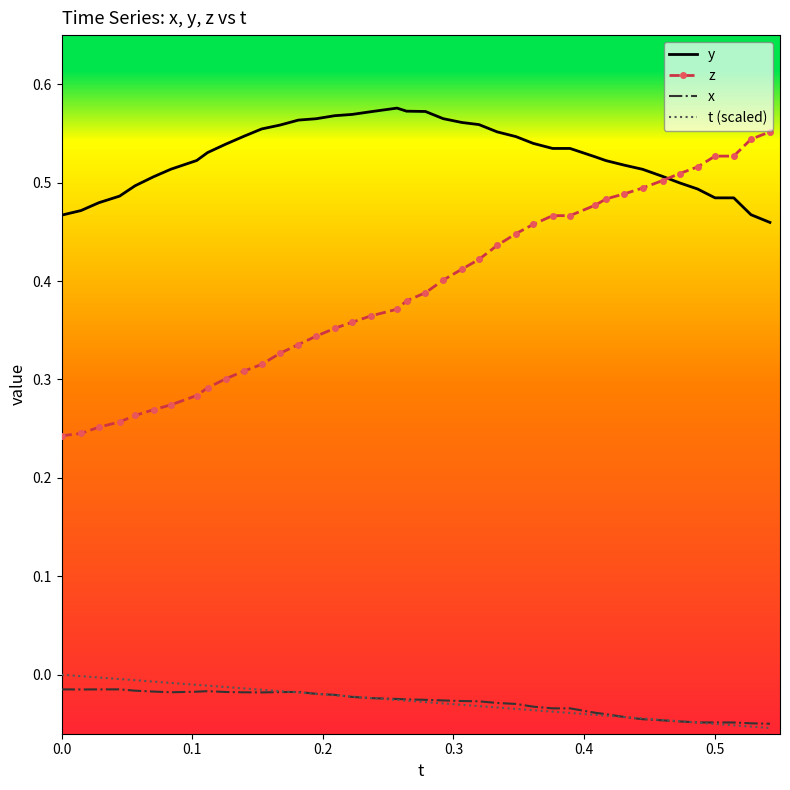

True or false: y and x intersect in this chart.

False